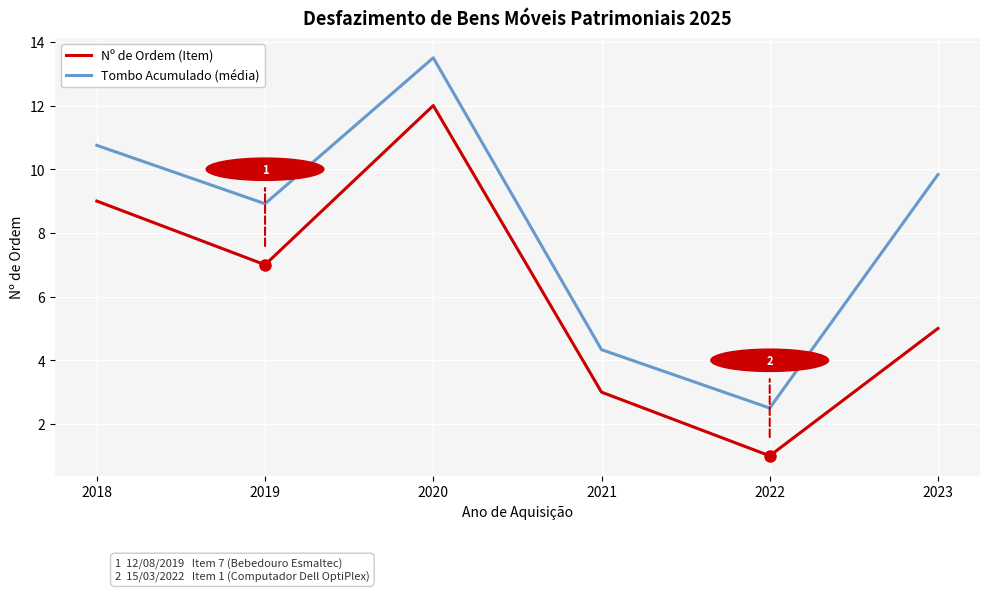

Does the chart have visible grid lines?

Yes